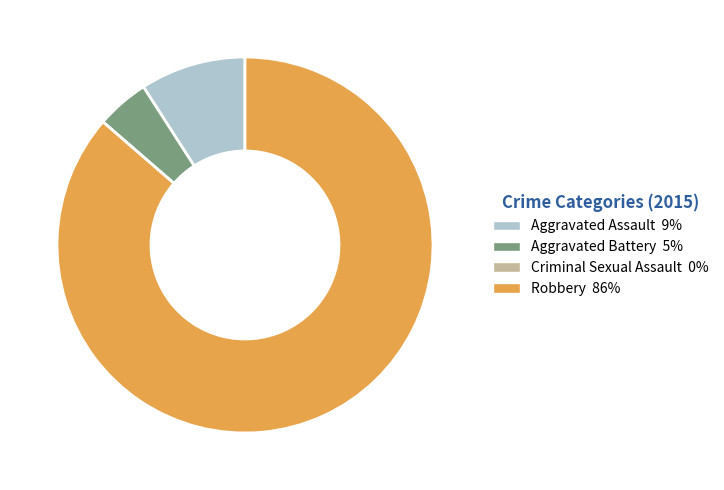

What is the majority slice?

Robbery